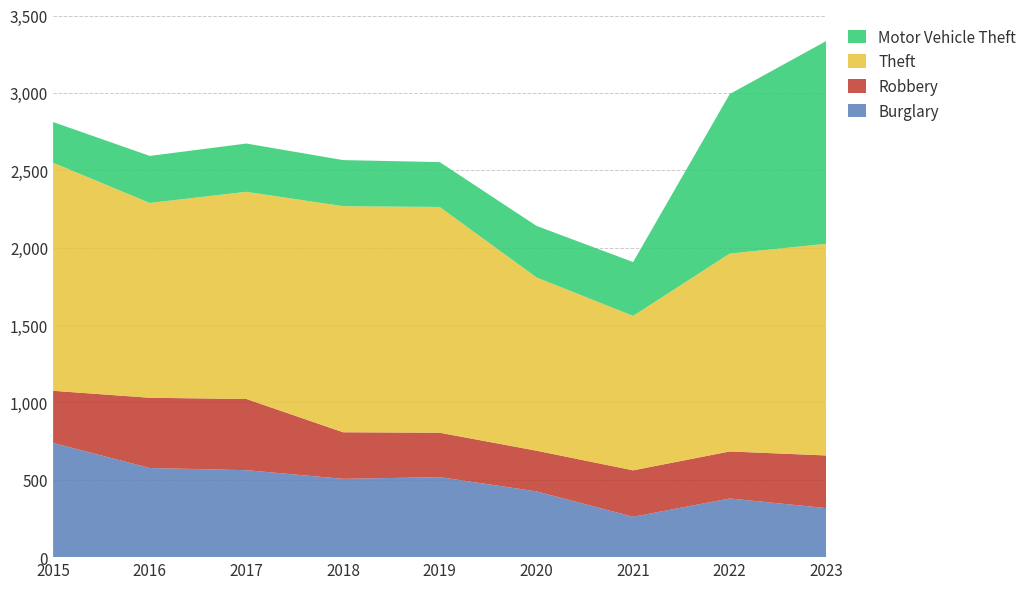

Reading right to left, transcribe all the data shown in this chart.

Burglary: 2023=317	2022=379	2021=261	2020=425	2019=517	2018=506	2017=562	2016=576	2015=738
Robbery: 2023=340	2022=304	2021=300	2020=263	2019=287	2018=301	2017=460	2016=454	2015=337
Theft: 2023=1368	2022=1279	2021=998	2020=1120	2019=1459	2018=1461	2017=1339	2016=1259	2015=1474
Motor Vehicle Theft: 2023=1311	2022=1031	2021=348	2020=333	2019=290	2018=298	2017=312	2016=304	2015=263